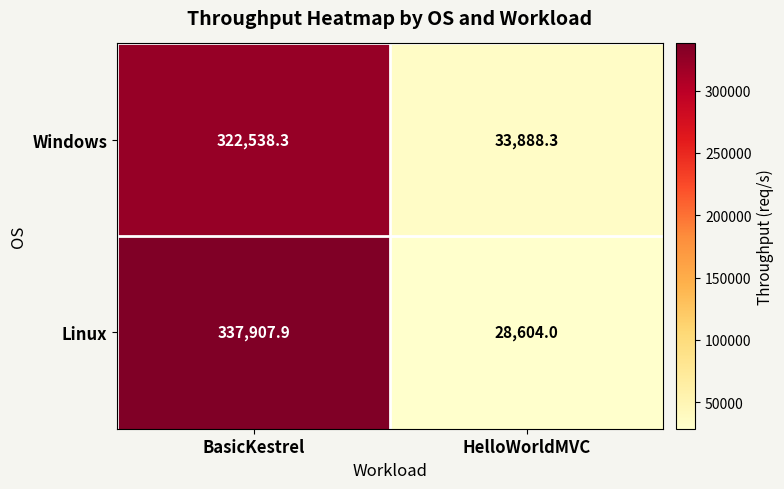

How many data points in Linux are less than 337907?

1